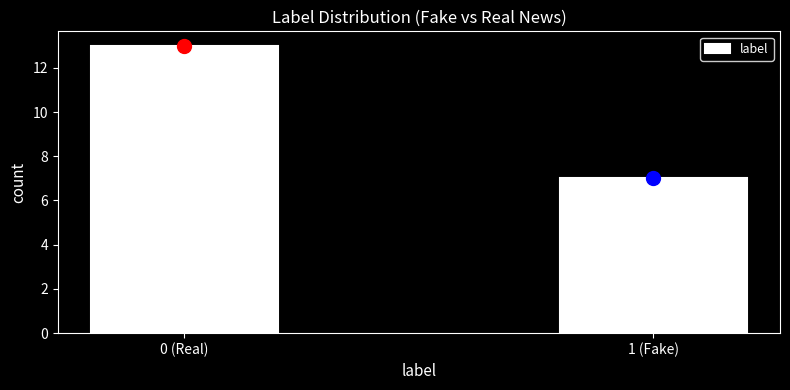

Reading left to right, what are all the values shown in this chart?

13	7